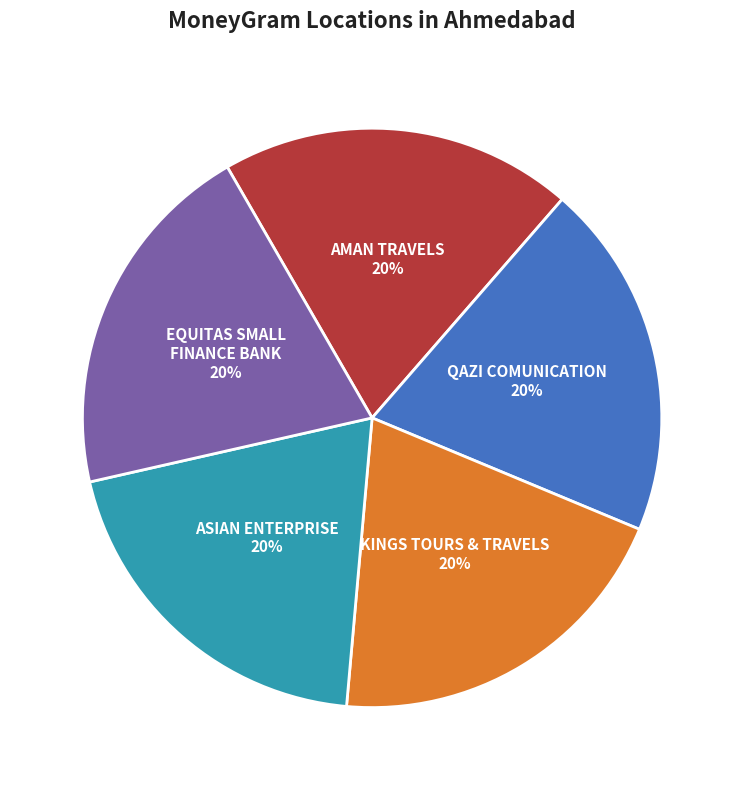

To the nearest percent, what is the average slice percentage?

20%